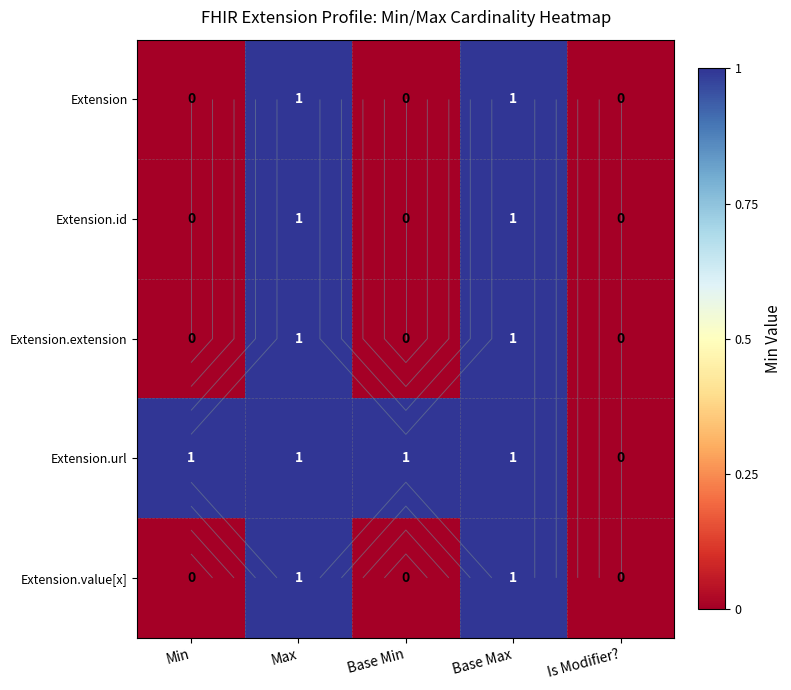

Count the number of data series in this chart.

5